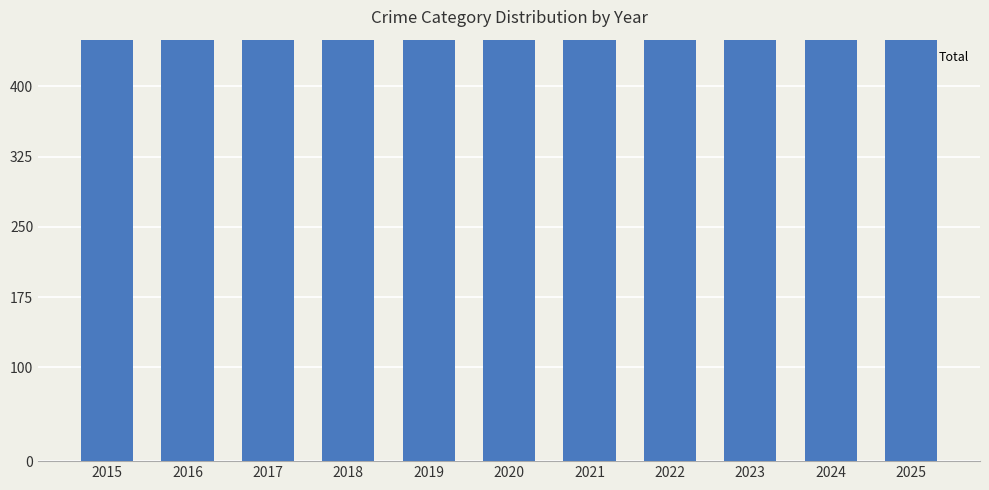

Is it true that the value at 2021 is 942?

True